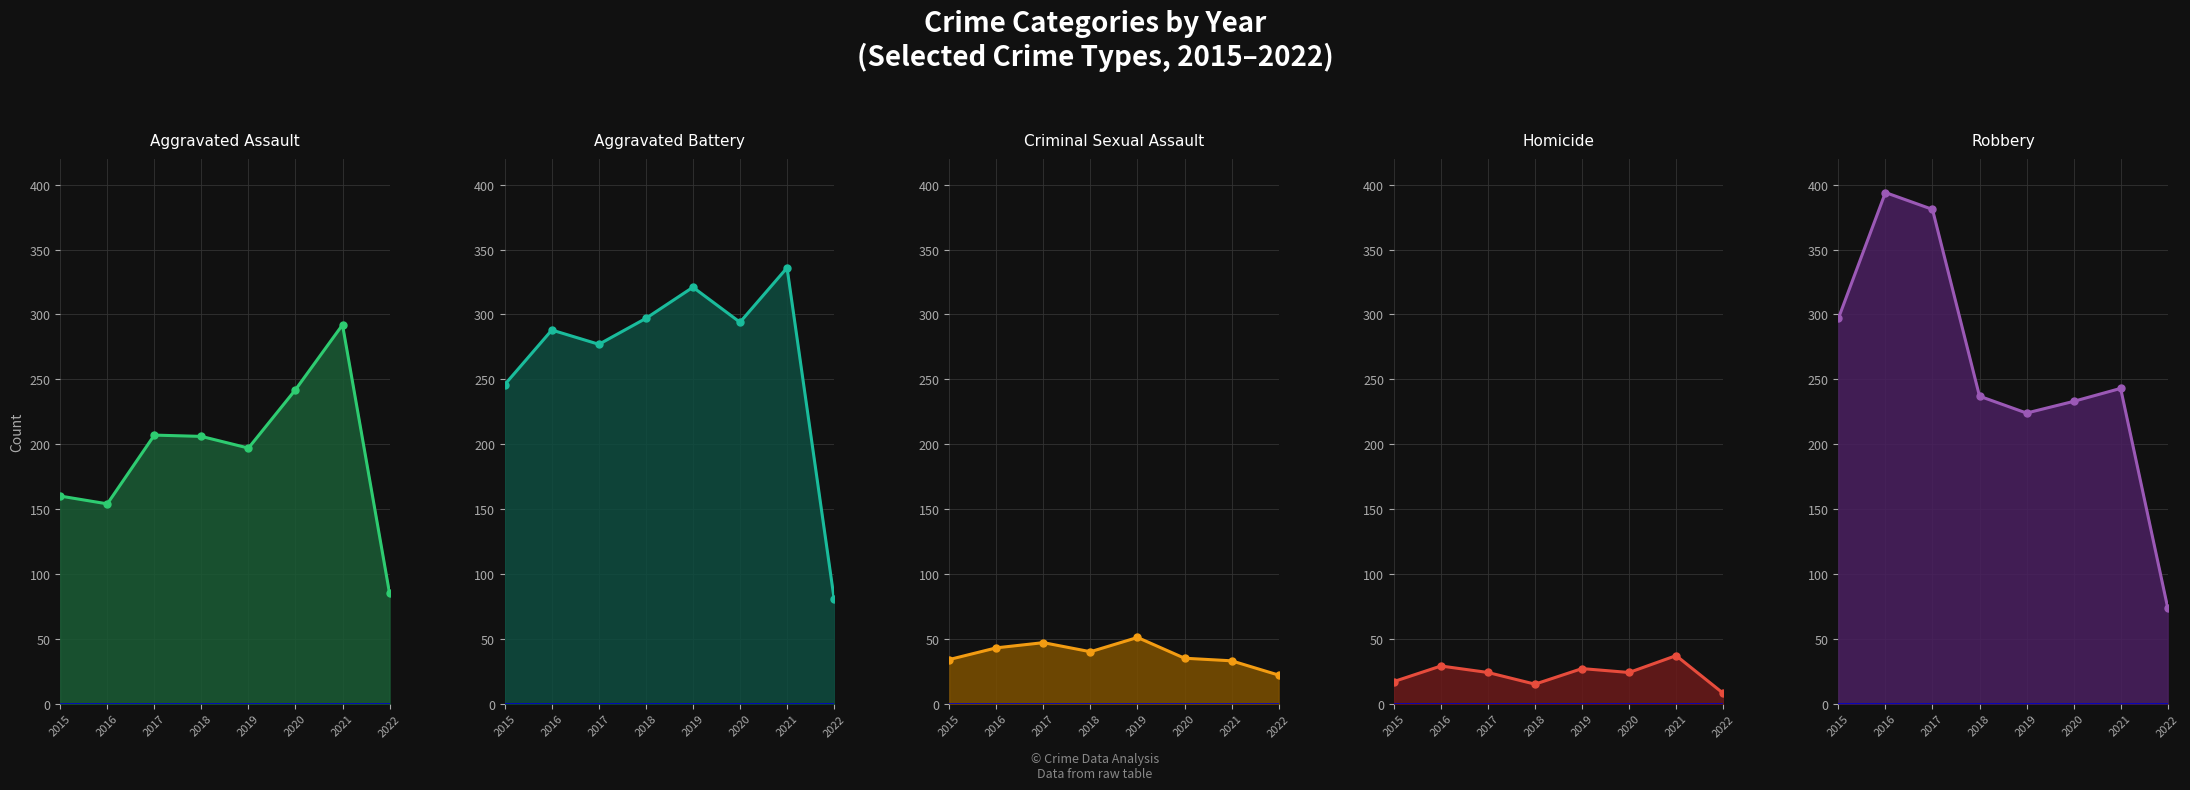

How many lines are shown in the chart?

5